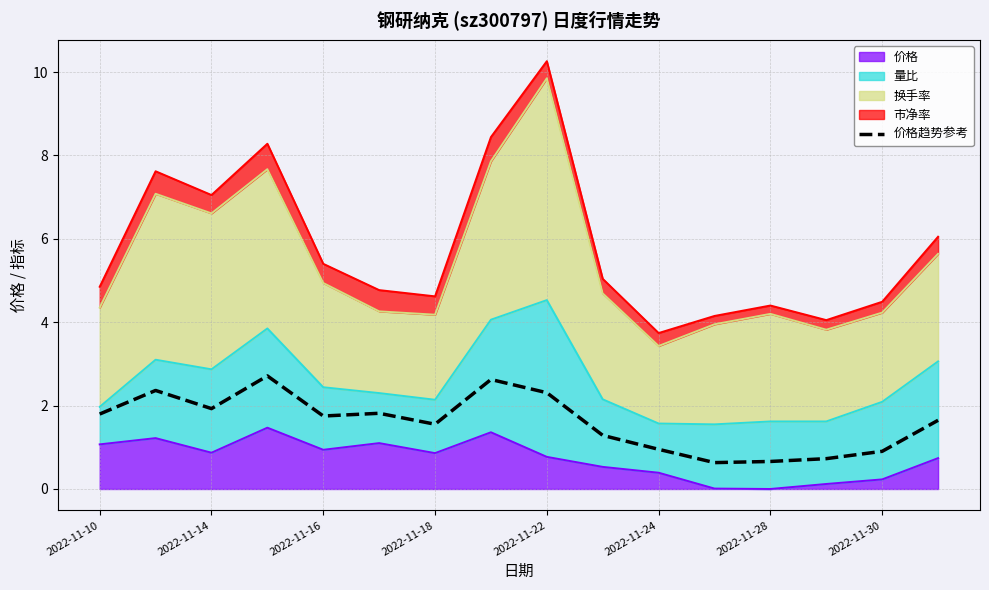

Where is the data nearest to the value 1?

2022-11-24